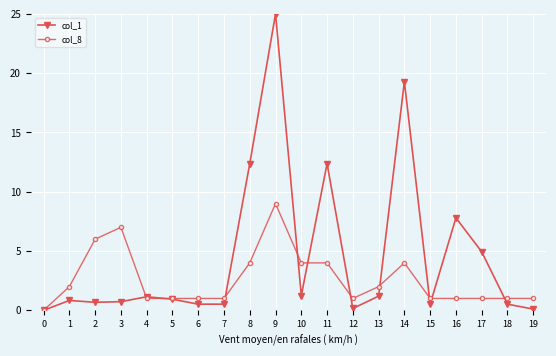

Is this an area chart (filled region under the line)?

No